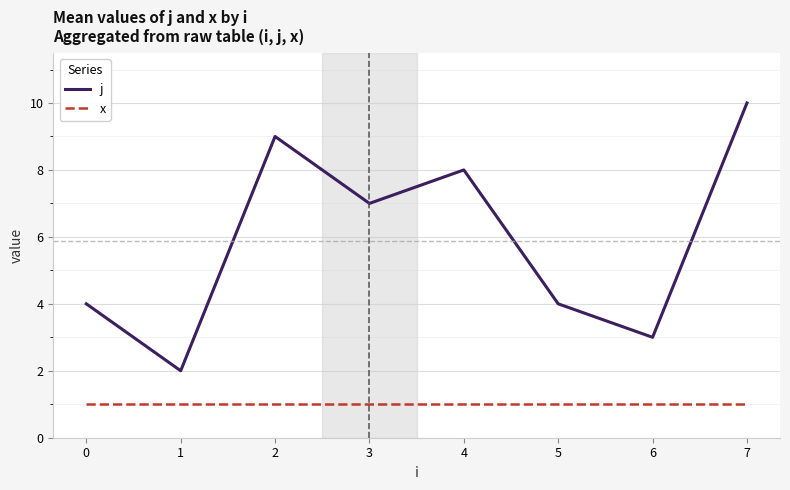

The value of x at 7 is 1. True or false?

True